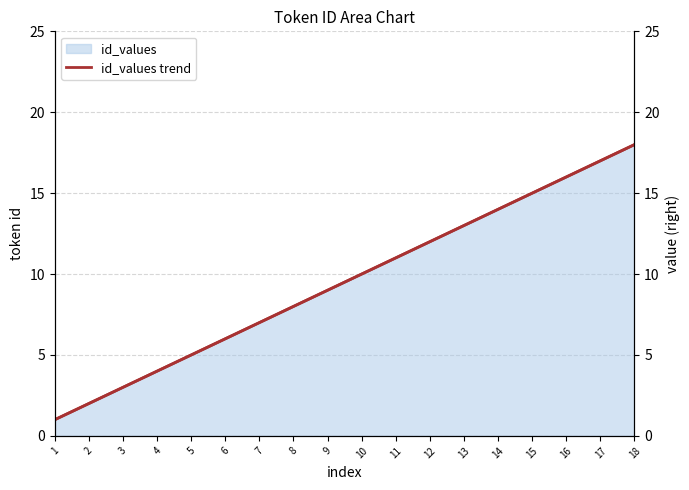

What is the approximate value at 4, to the nearest 5?

5